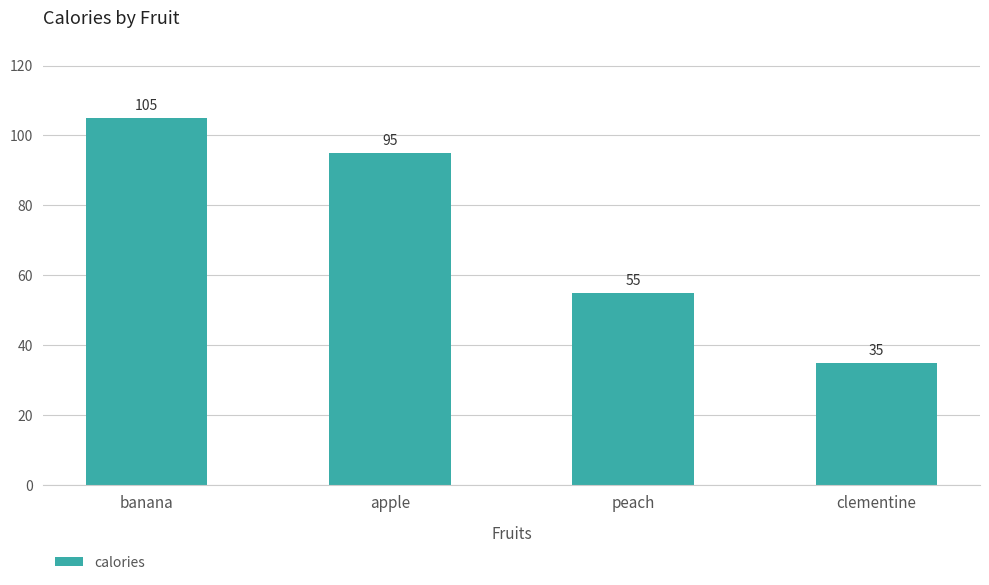

The chart shows a value of 186 at banana. True or false?

False